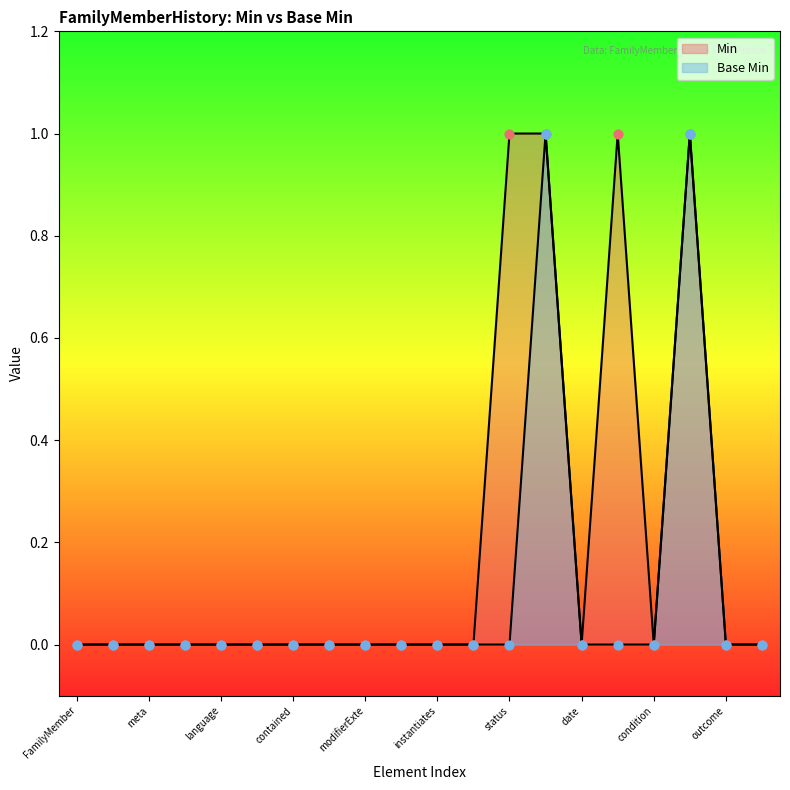

Which has a higher value, FamilyMemberHistory.language or FamilyMemberHistory.relationship?

FamilyMemberHistory.language